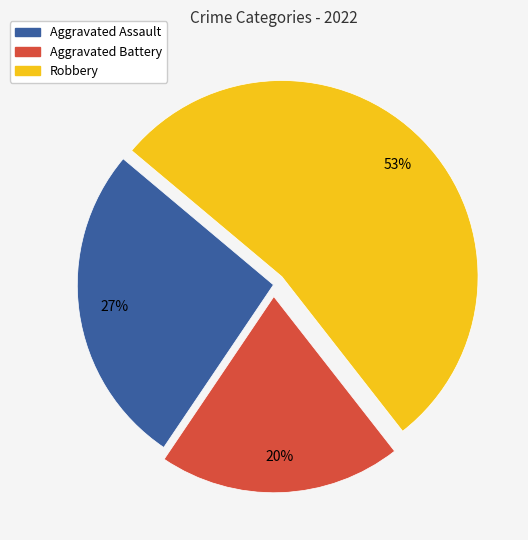

To the nearest percent, what is the average slice percentage?

33%